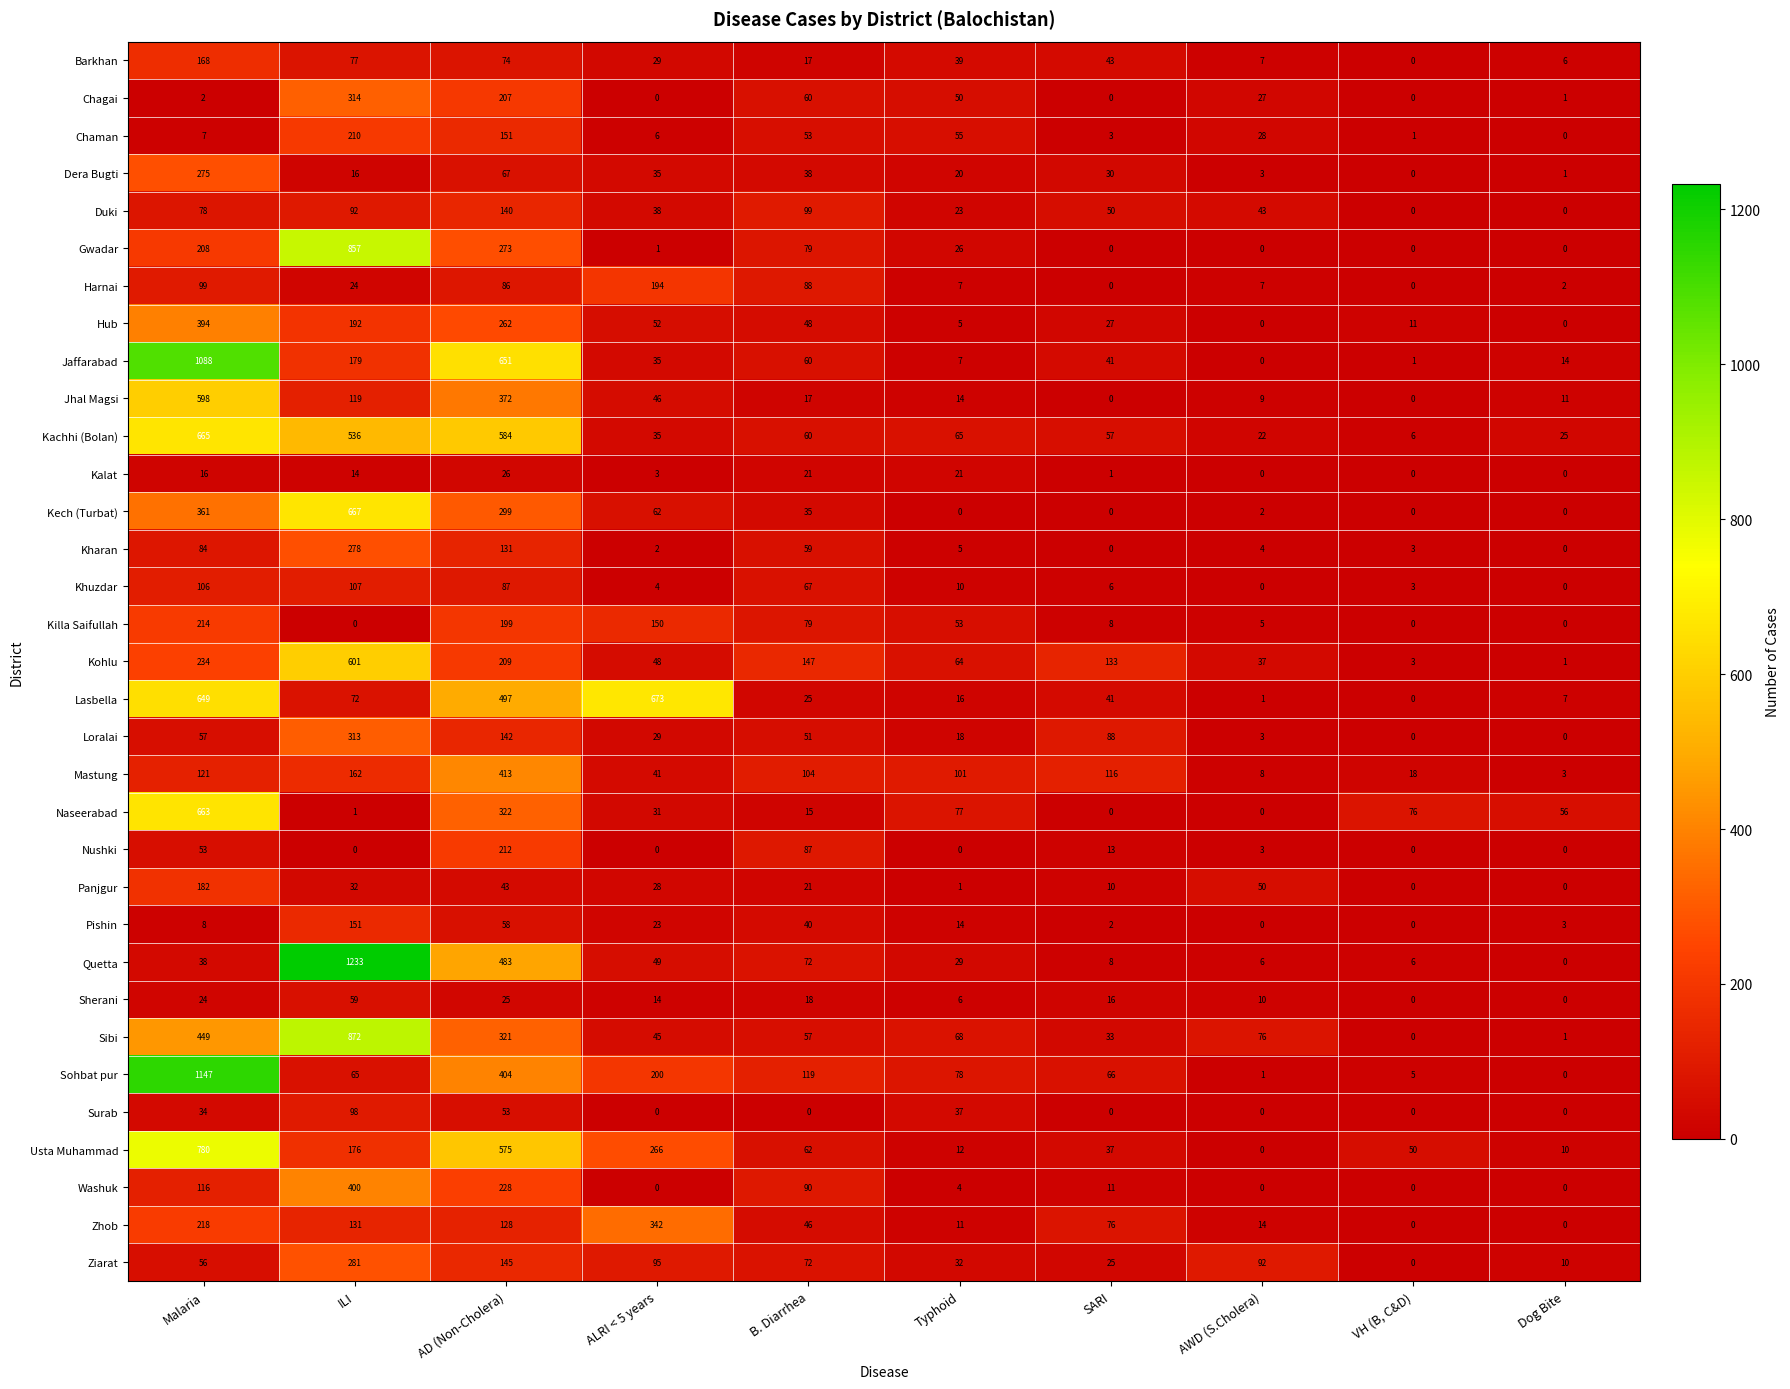

What is the difference between the maximum and minimum values in the Panjgur series?

182